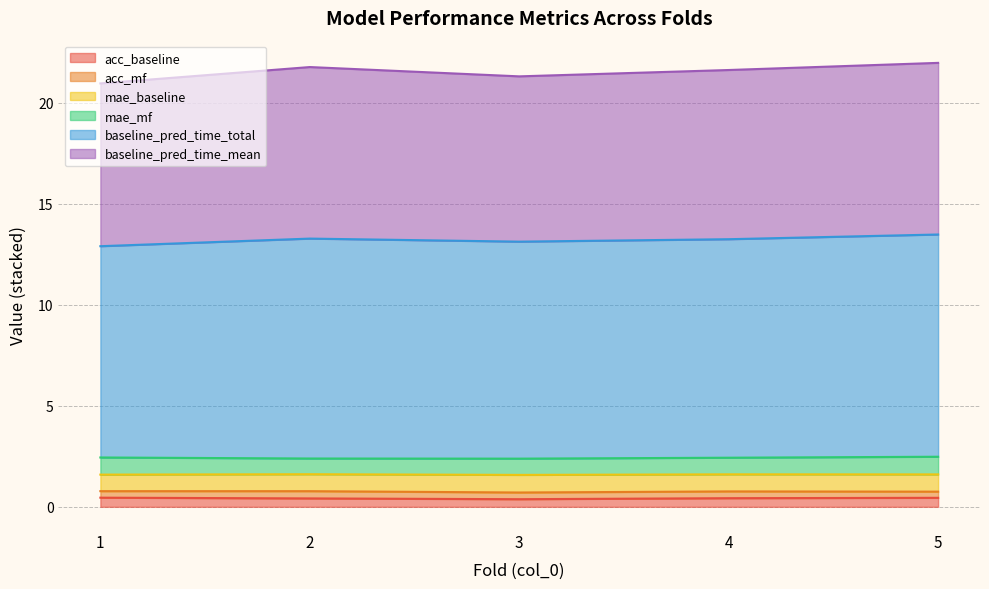

True or false: acc_baseline has a value of 0.5 at 1.

True